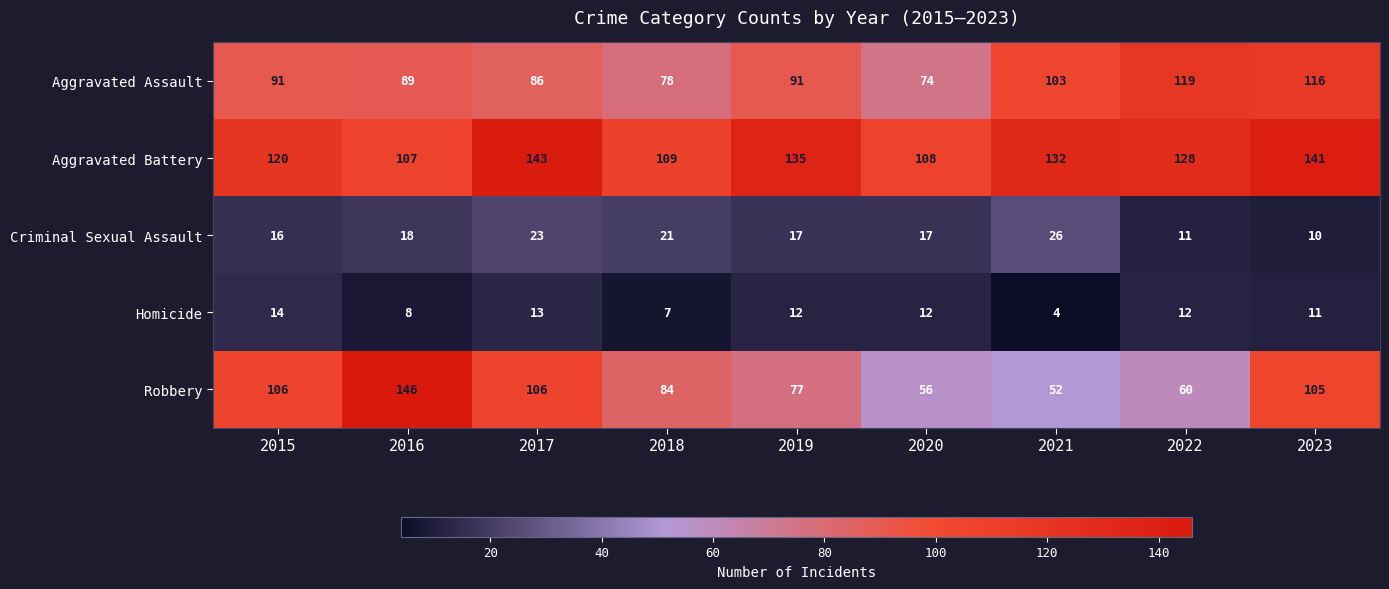

Which series has the widest spread of values?

Robbery